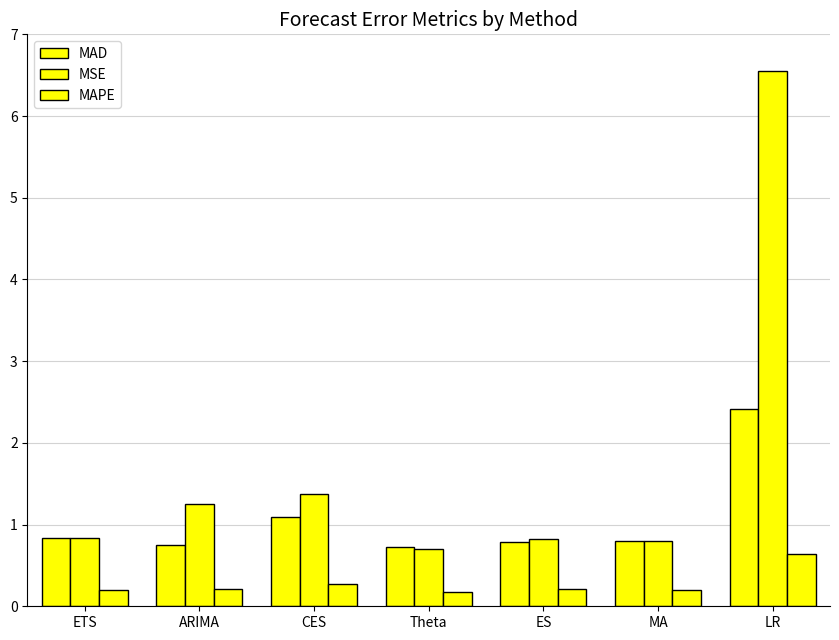

At how many categories does at least one series exceed 6?

1